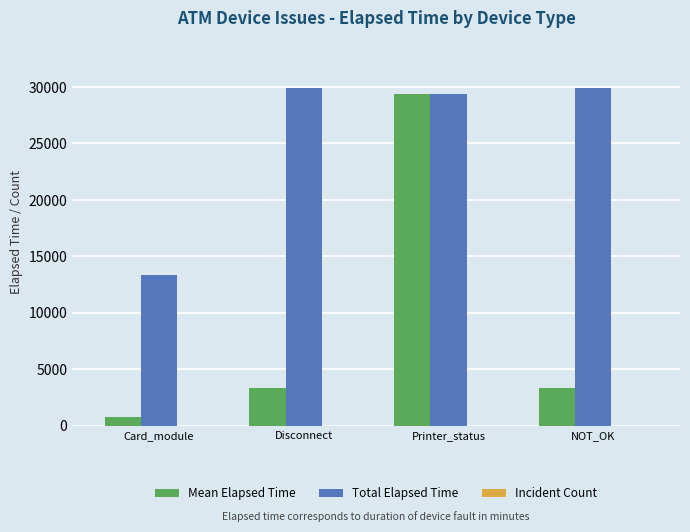

The value of Total Elapsed Time at NOT_OK is 29872.0. True or false?

True